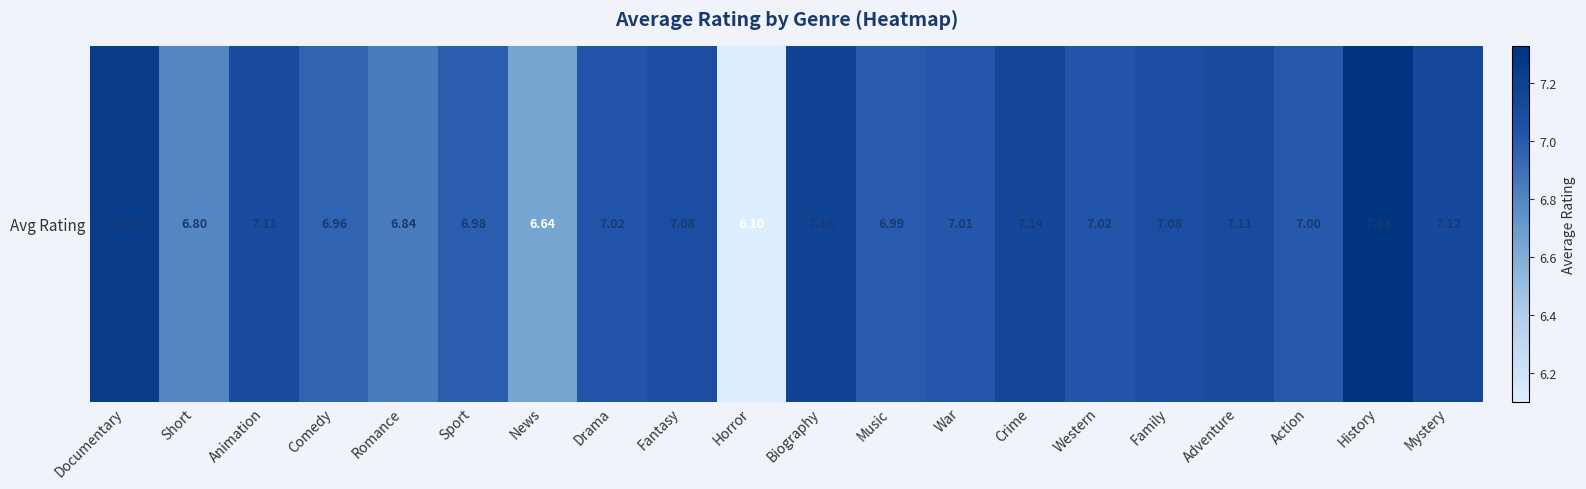

The chart shows a value of 7.1 at Adventure. True or false?

True